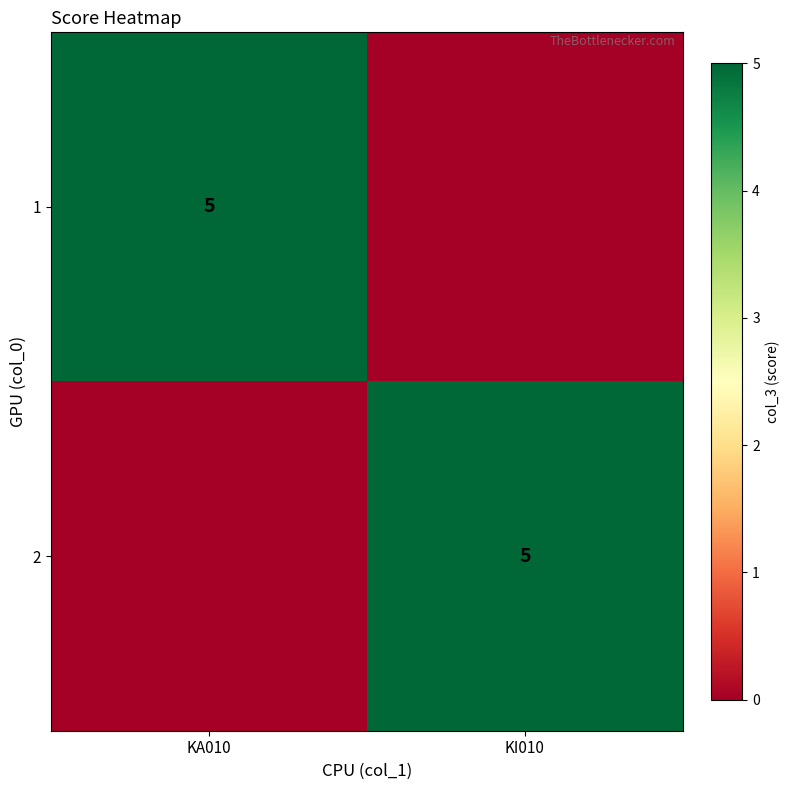

Is it true that 1 equals 5 at KA010?

True